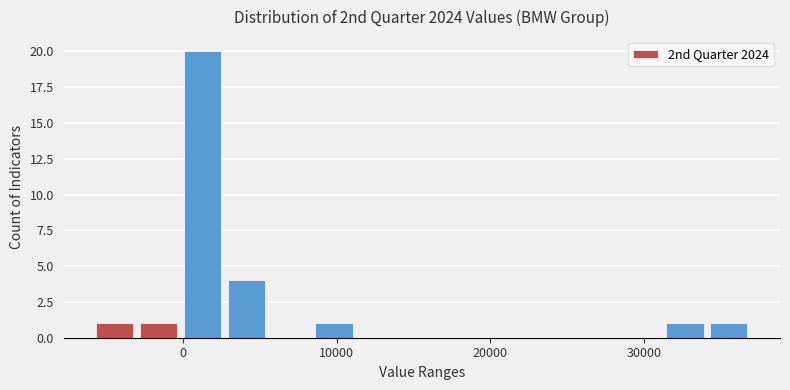

Around what value on the x-axis is the tallest bar? Give the approximate position of its centre, as read against the axis.

1000